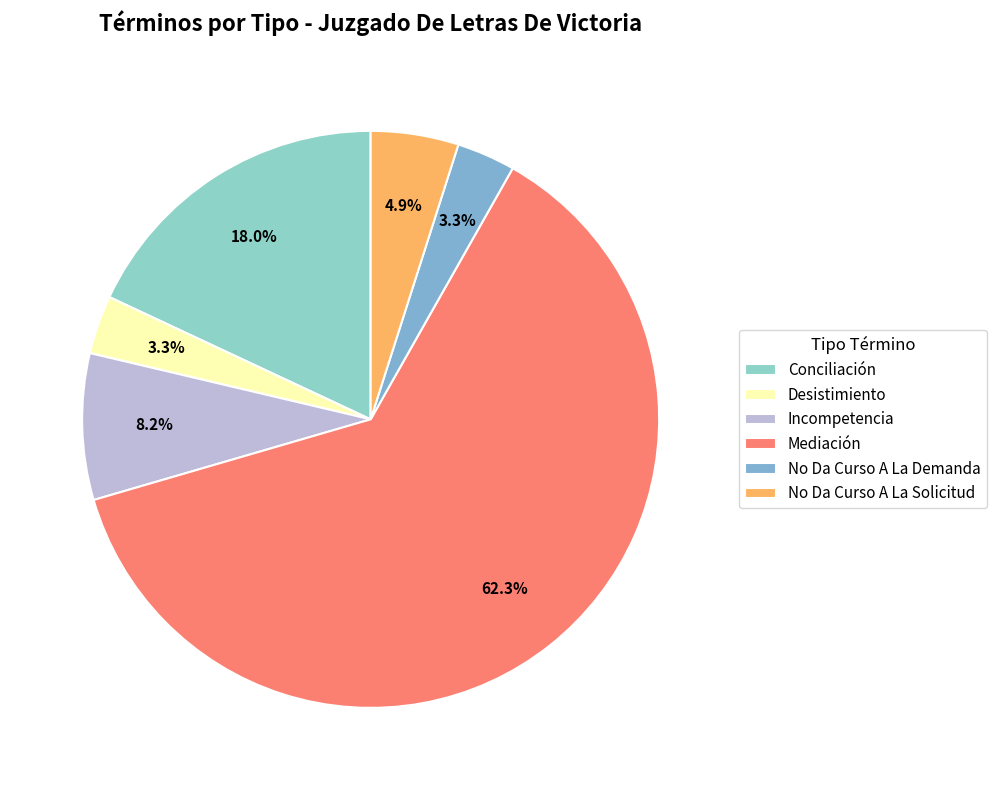

What is the change in value from Desistimiento to No Da Curso A La Solicitud?

+1